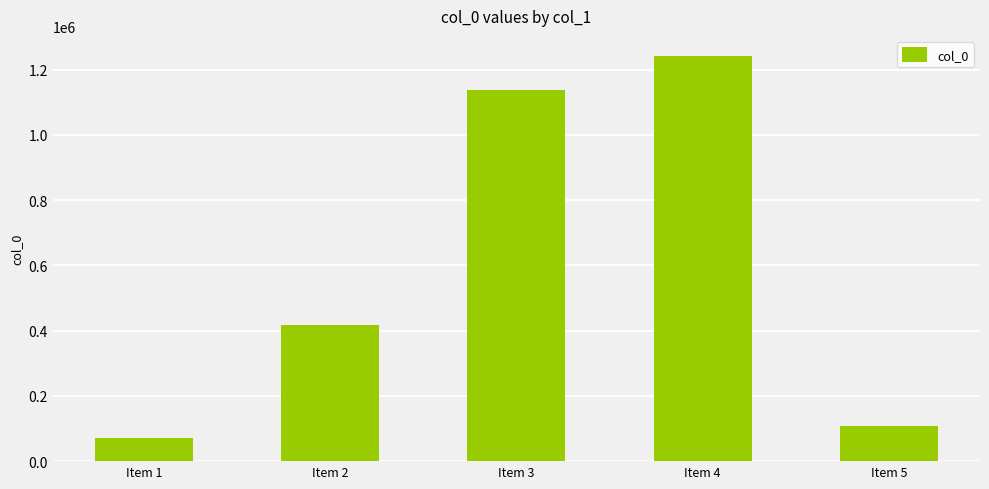

Reading left to right, extract all data points from this chart.

Item 1=71137	Item 2=417767	Item 3=1136456	Item 4=1241184	Item 5=106465